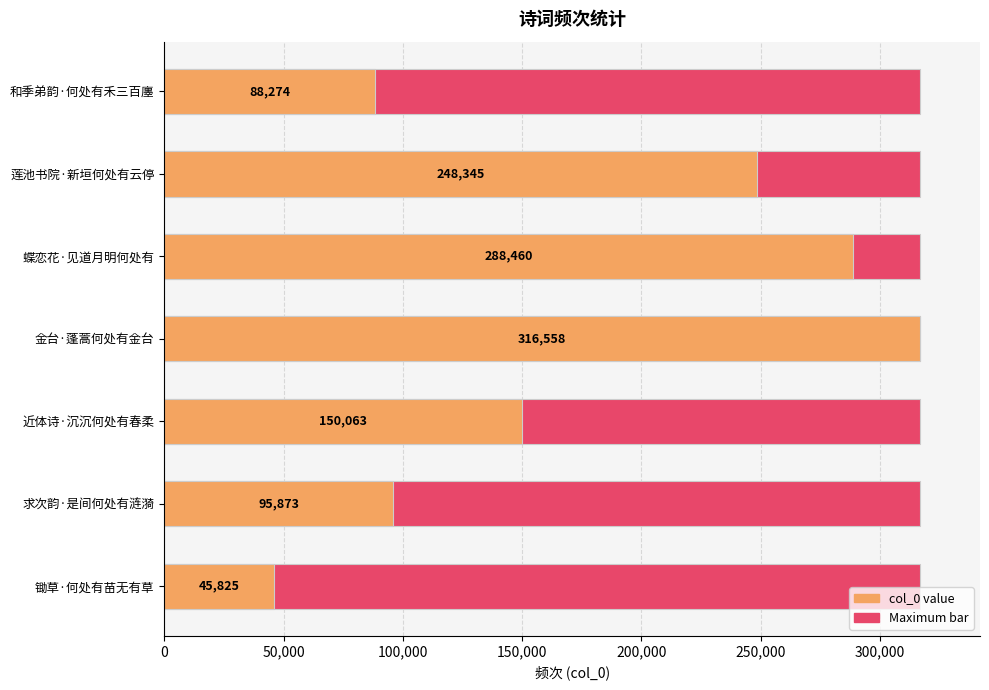

Rank the series by their maximum value, from lowest to highest.

Maximum, Value